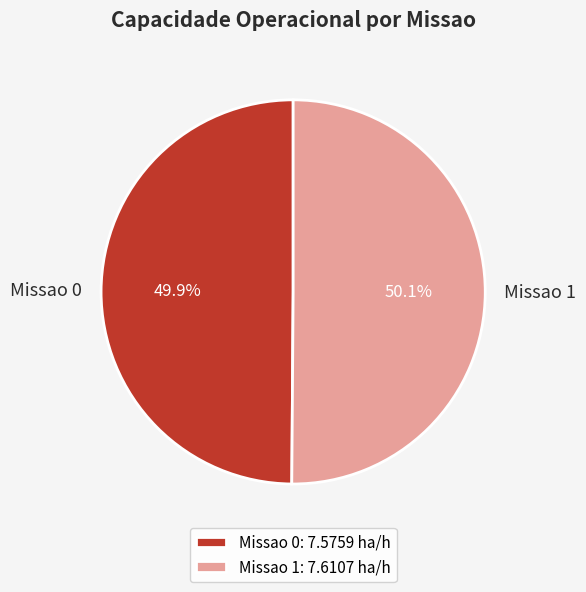

Combined, do Missao 0 and Missao 1 account for over 50%?

Yes